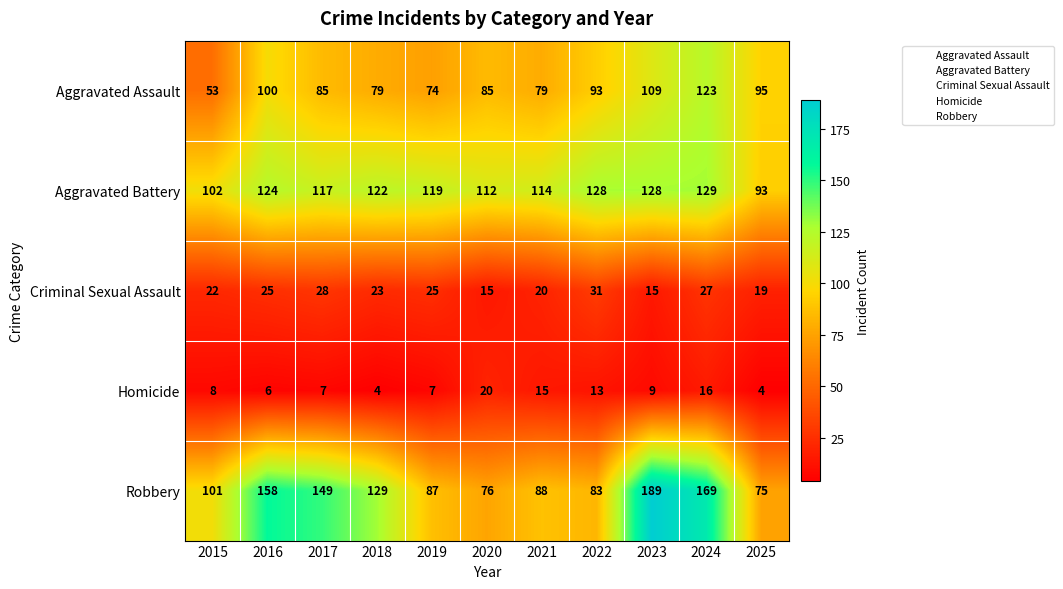

What is the spread (max minus min) of values at 2019?

112